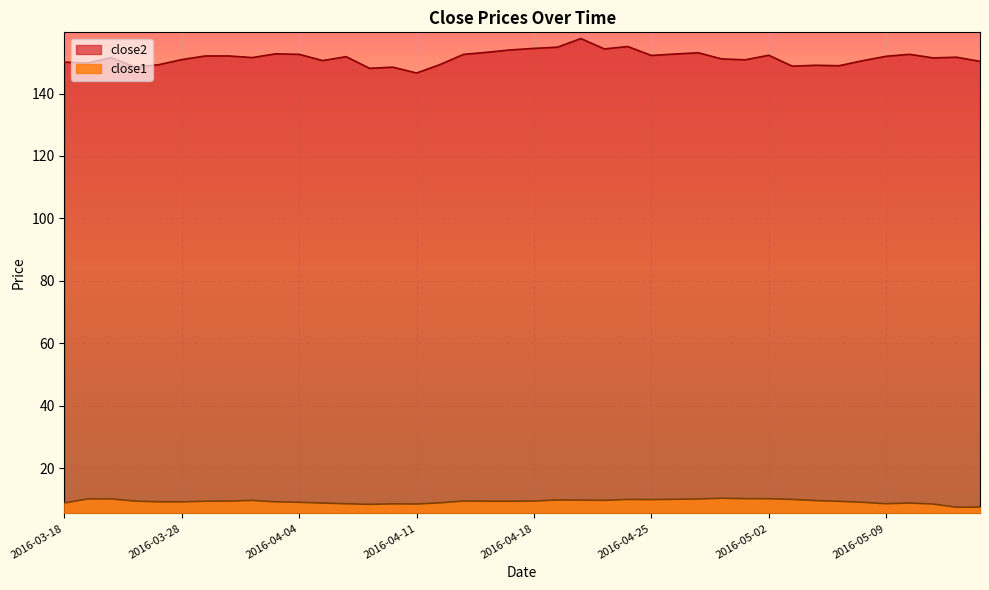

True or false: close1 and close2 intersect in this chart.

False